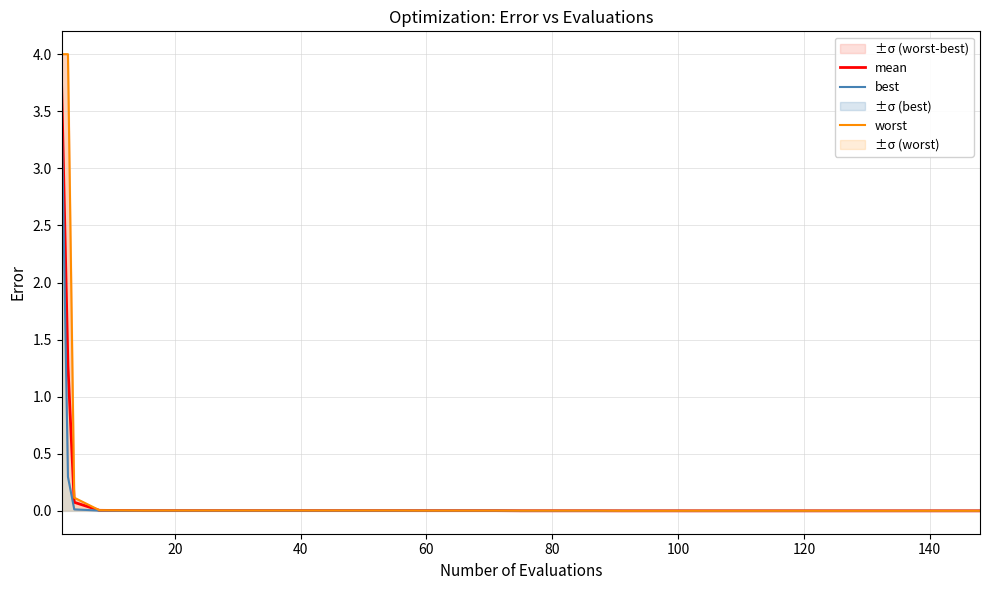

Is this an area chart (filled region under the line)?

No